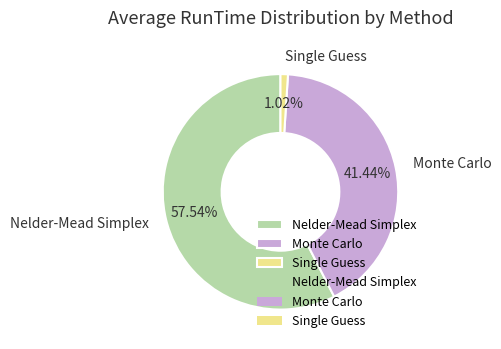

Is there any slice that represents more than half of the pie?

Yes